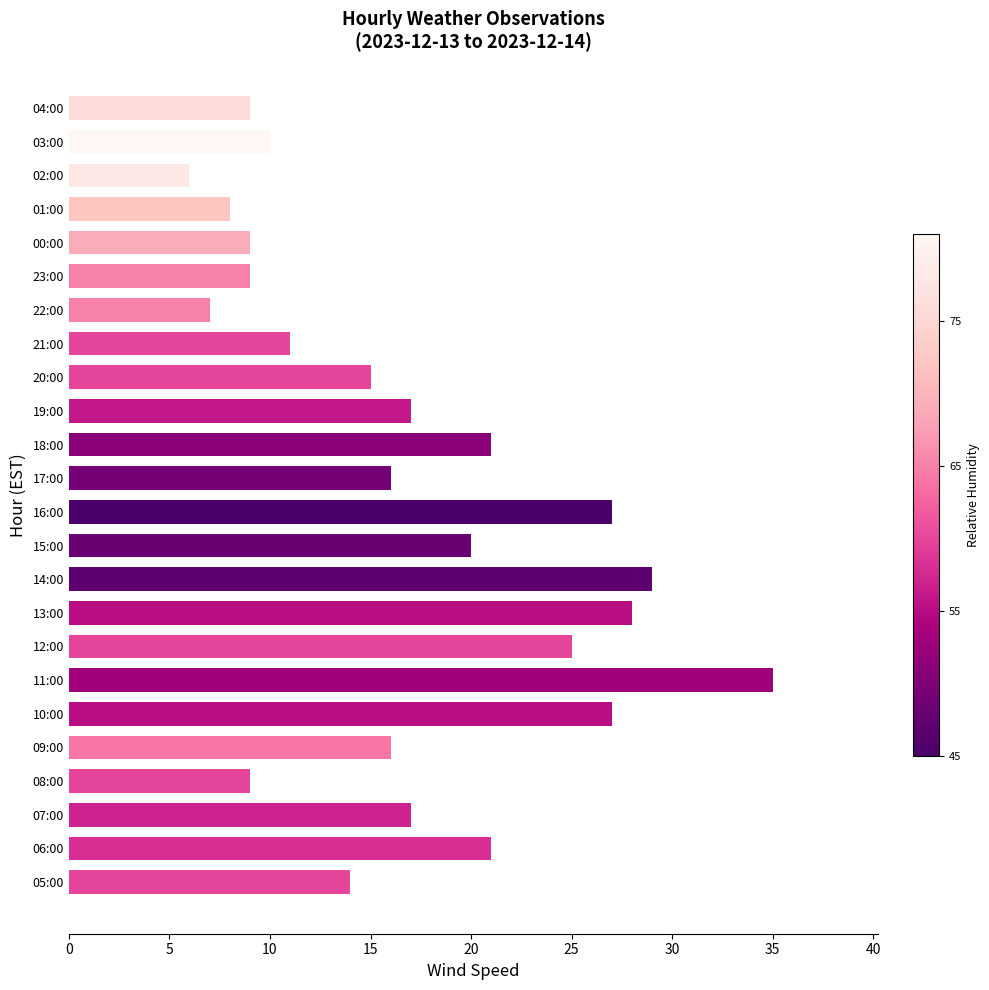

What is the difference between the second highest and minimum values?

23